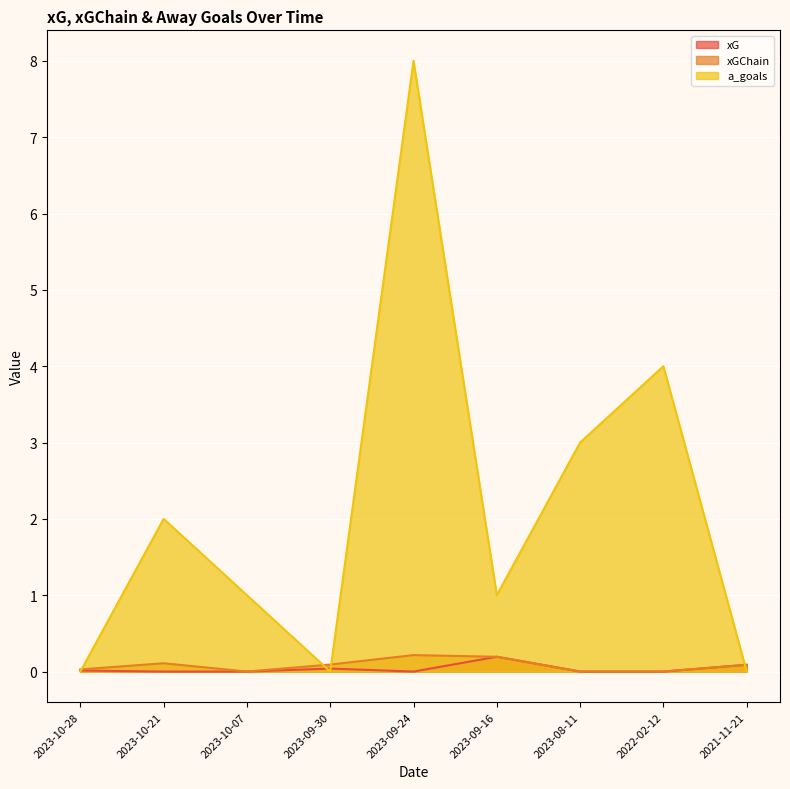

Reading left to right, what are all the values shown in this chart?

xG: 2023-10-28=0.0	2023-10-21=0.0	2023-10-07=0.0	2023-09-30=0.0	2023-09-24=0.0	2023-09-16=0.2	2023-08-11=0.0	2022-02-12=0.0	2021-11-21=0.1
xGChain: 2023-10-28=0.0	2023-10-21=0.1	2023-10-07=0.0	2023-09-30=0.1	2023-09-24=0.2	2023-09-16=0.2	2023-08-11=0.0	2022-02-12=0.0	2021-11-21=0.1
a_goals: 2023-10-28=0.0	2023-10-21=2.0	2023-10-07=1.0	2023-09-30=0.0	2023-09-24=8.0	2023-09-16=1.0	2023-08-11=3.0	2022-02-12=4.0	2021-11-21=0.0